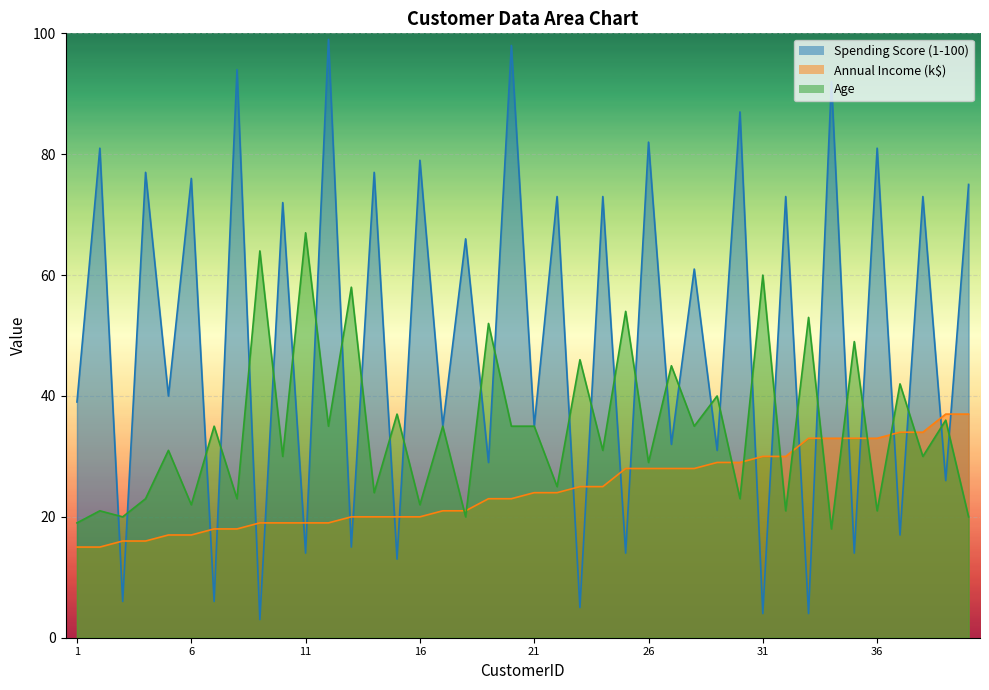

What is the maximum value shown in the chart?

99